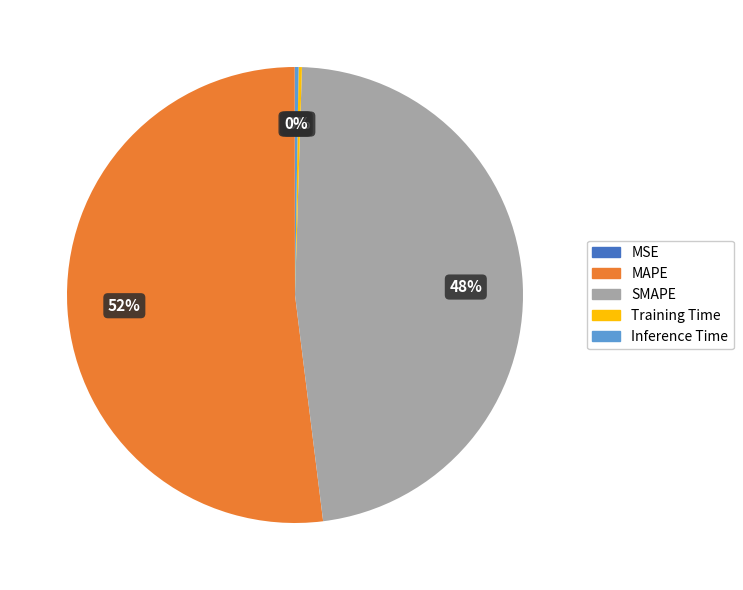

Is it true that SMAPE is 48% of the pie?

True